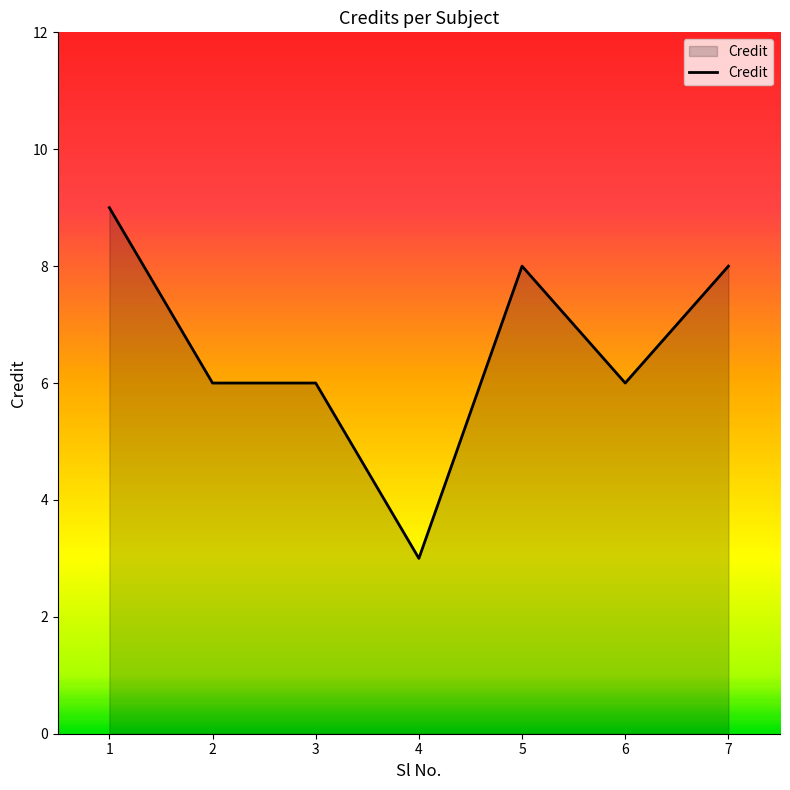

What is the sum of the values at 5 and 1?

17